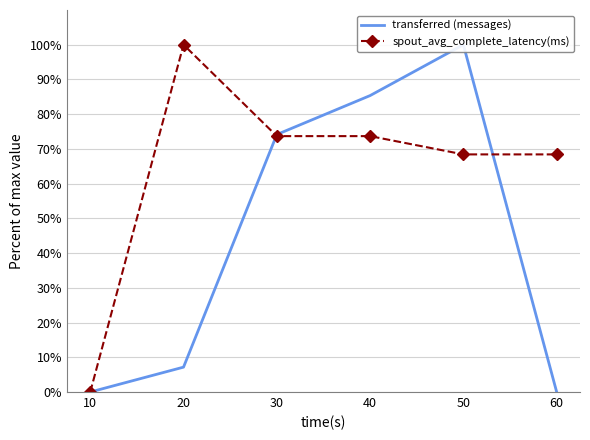

How many times do transferred (messages) and spout_avg_complete_latency(ms) cross each other?

2